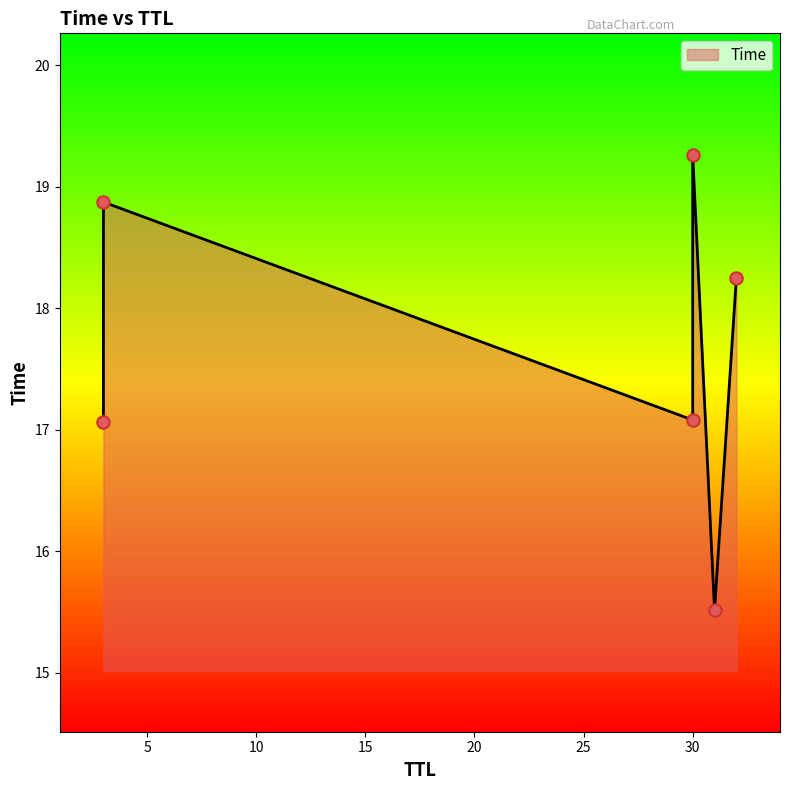

Between 3 and 30, which is larger?

30